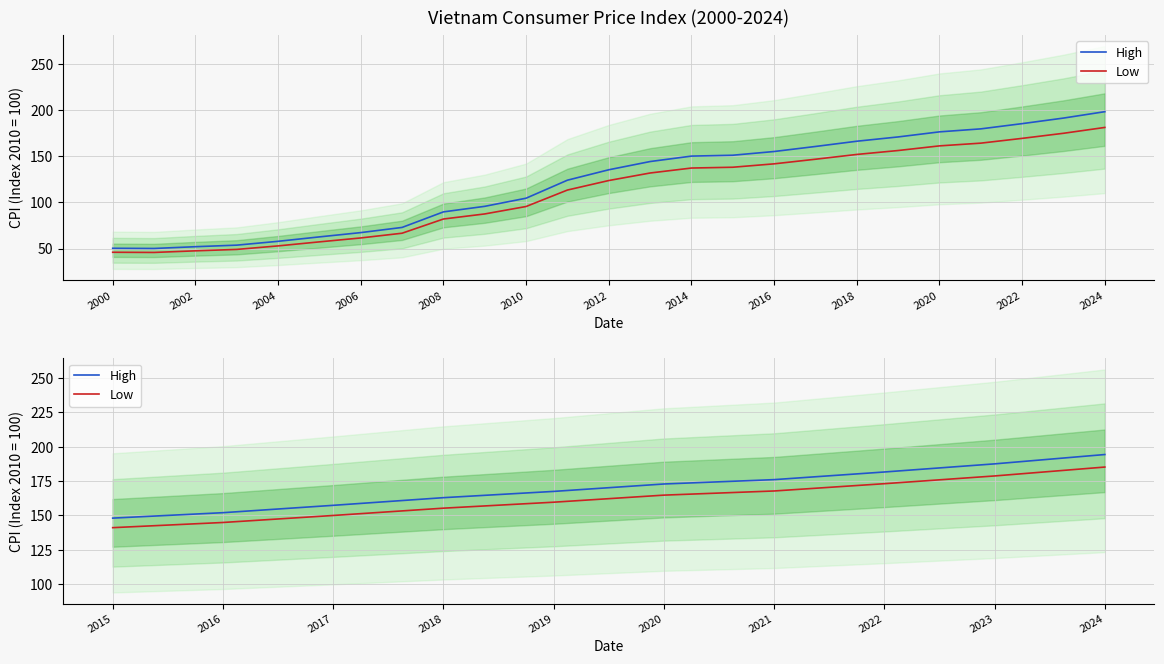

List the series in order of their peak value, lowest first.

Low, High